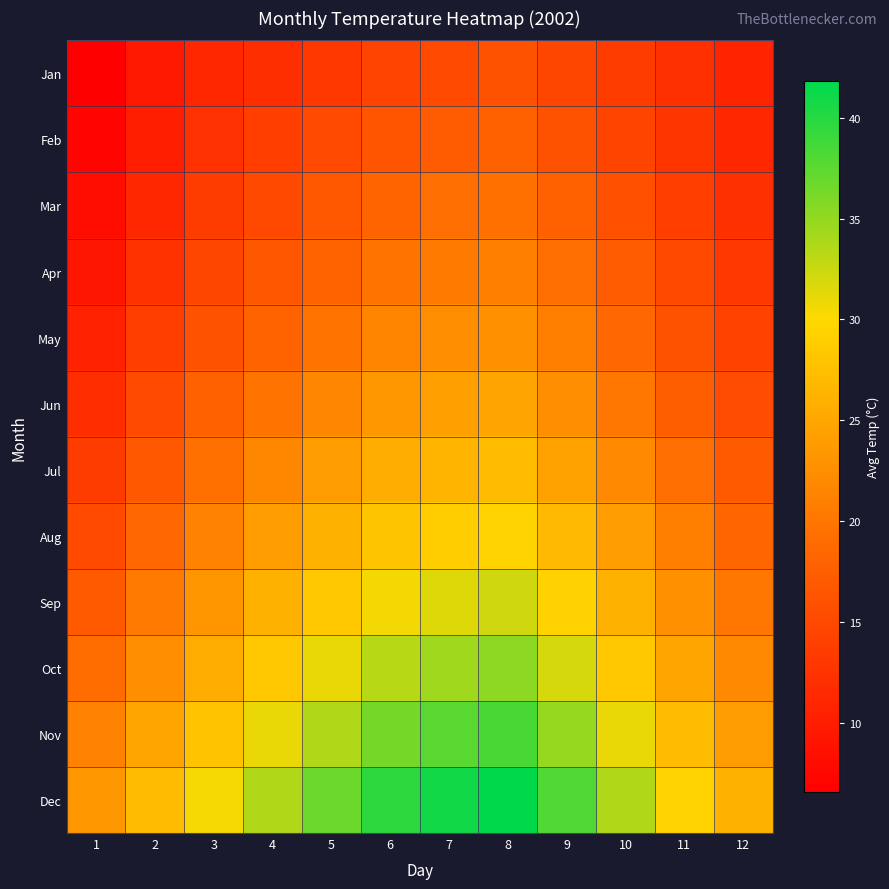

At which category does the chart reach its minimum across all series?

1